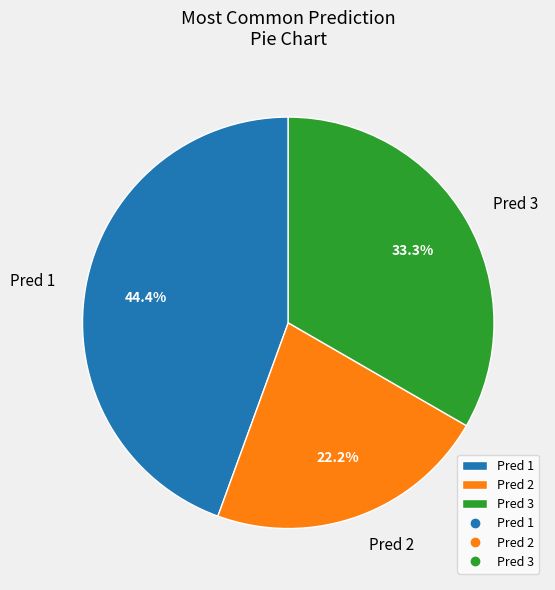

Which category has the smallest portion of the pie?

Pred 2